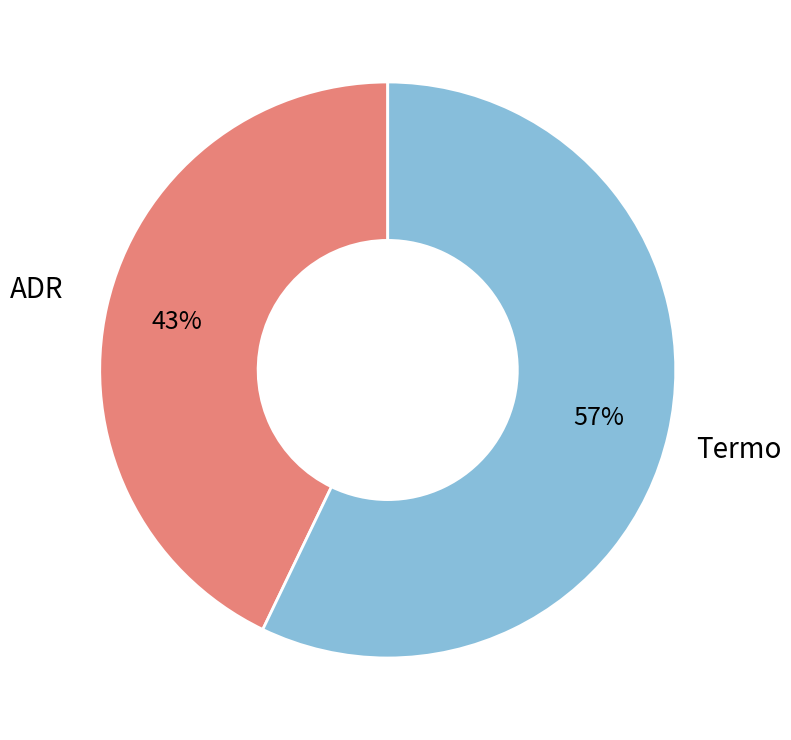

To the nearest percent, what portion does ADR represent?

43%